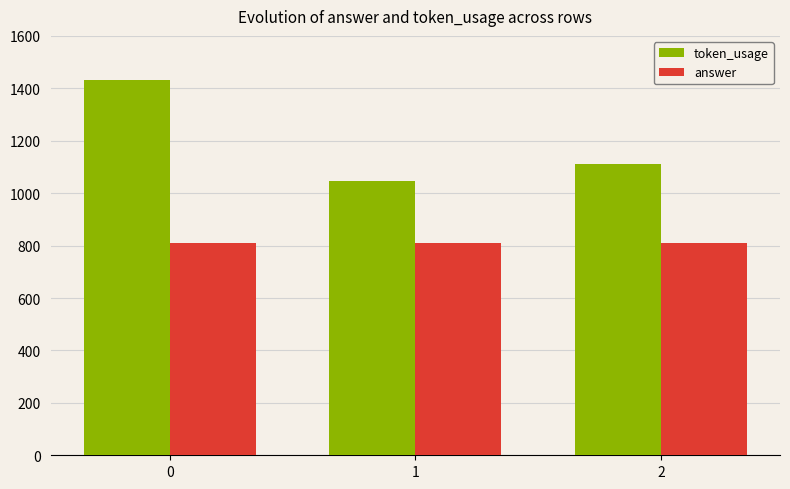

The answer series shows 473 at 1. True or false?

False